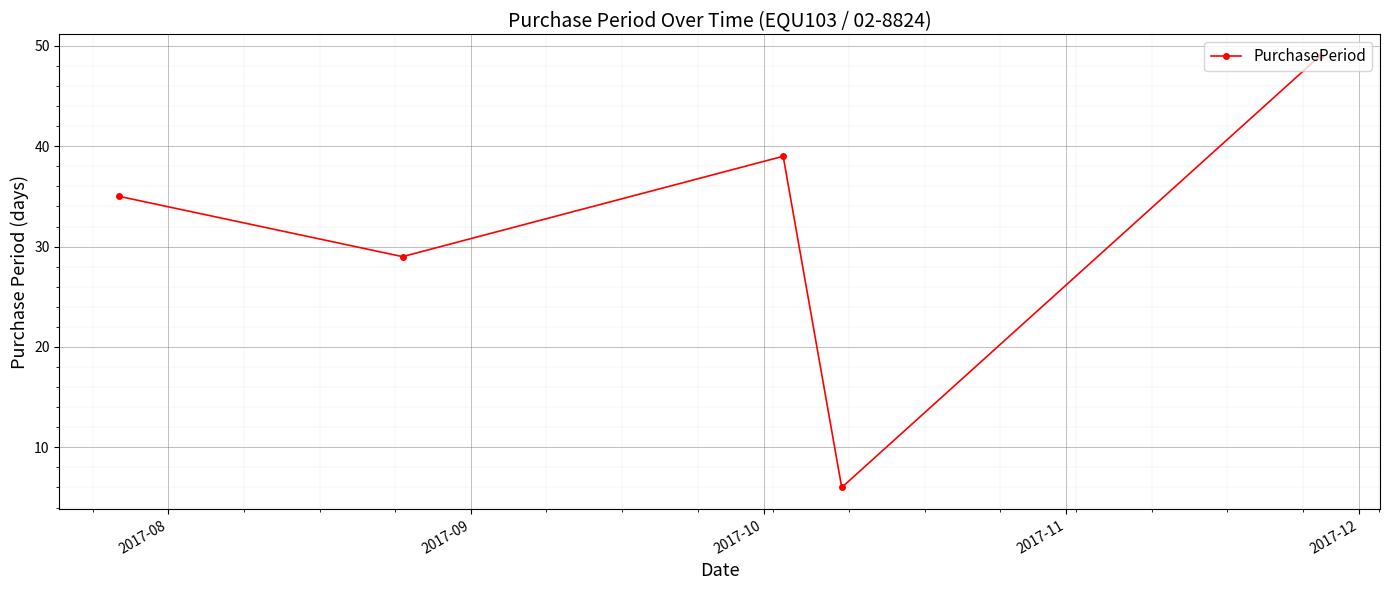

True or false: there are more than 2 points higher than both neighbors.

False